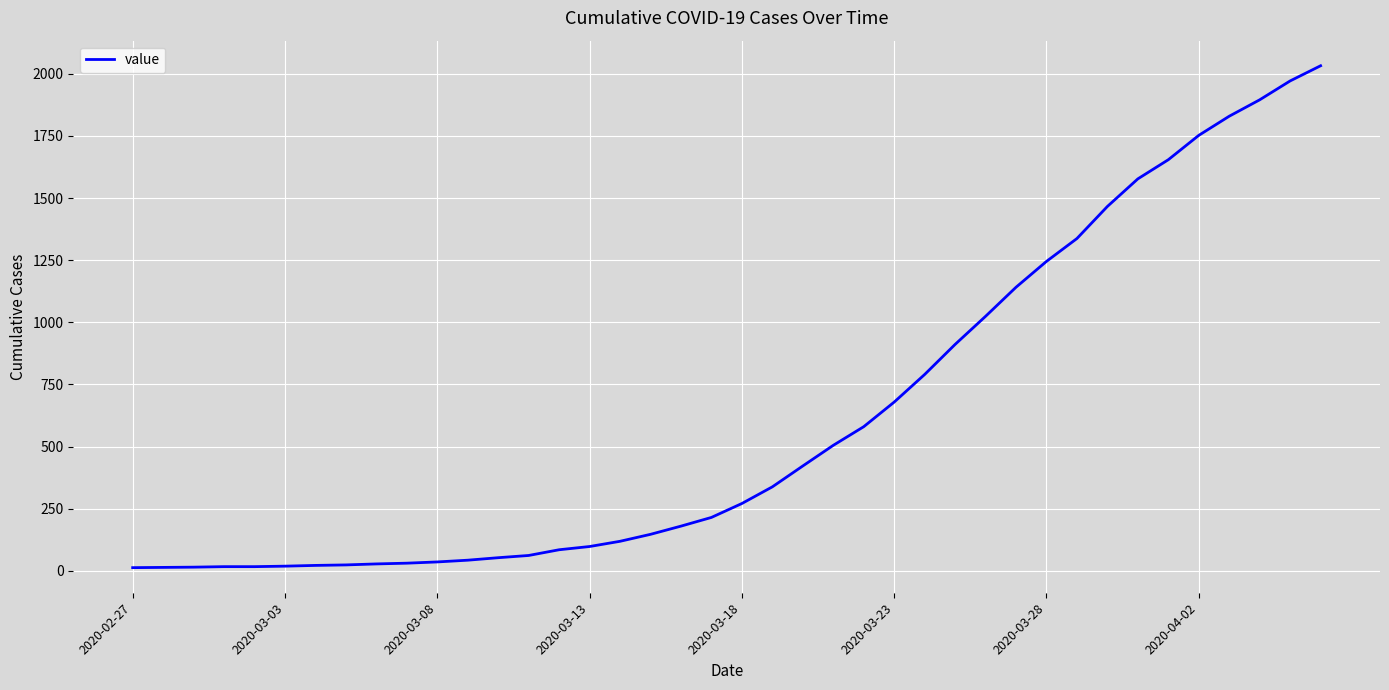

Does the chart have visible grid lines?

Yes